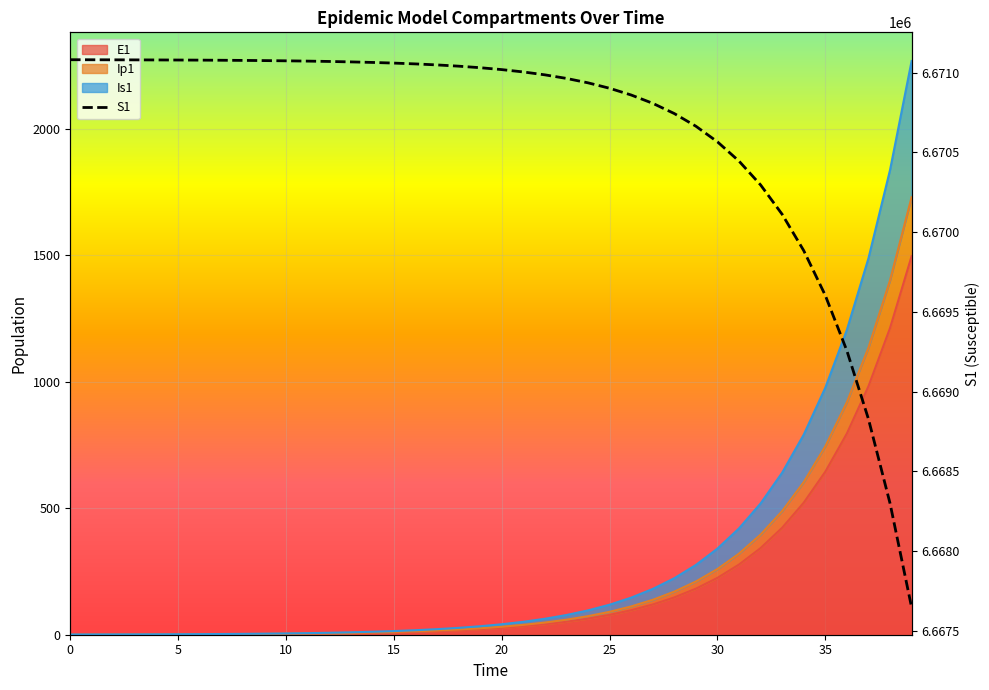

Count the number of values greater than 6671031.

20